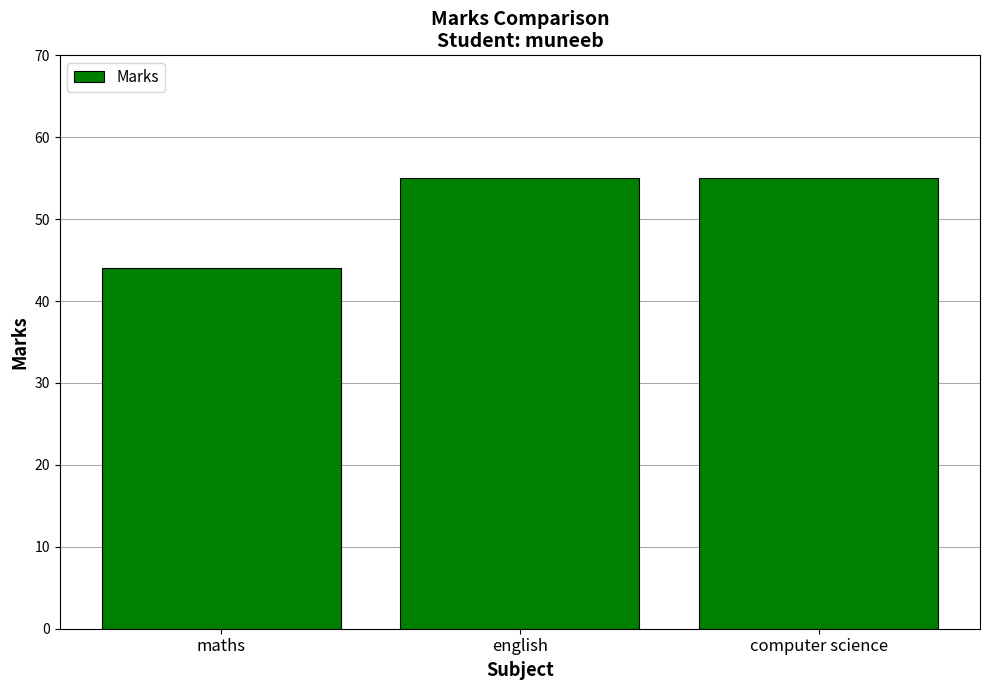

Where is the data nearest to the value 49?

maths